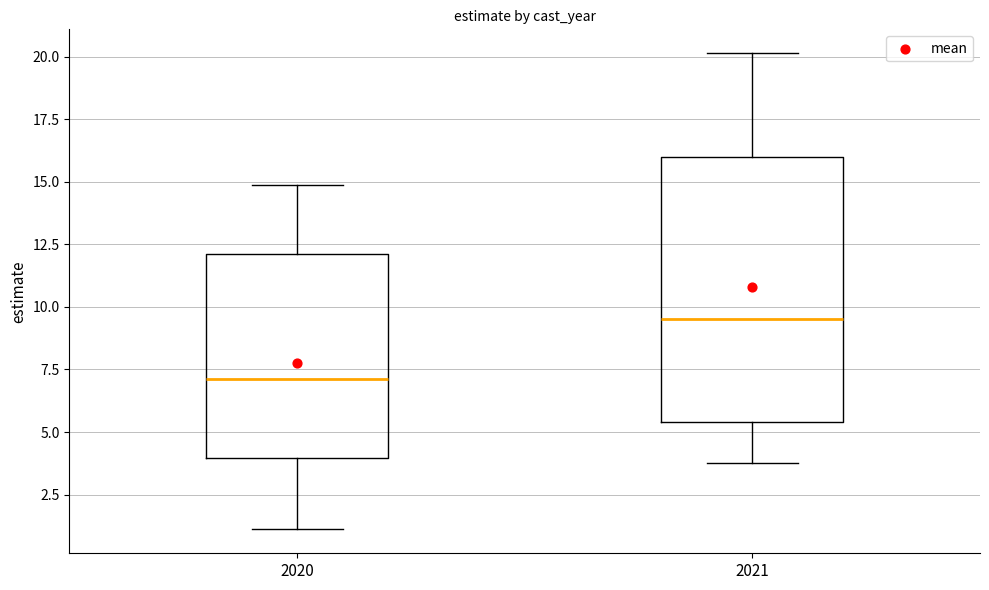

Which box's median line is the lowest?

2020